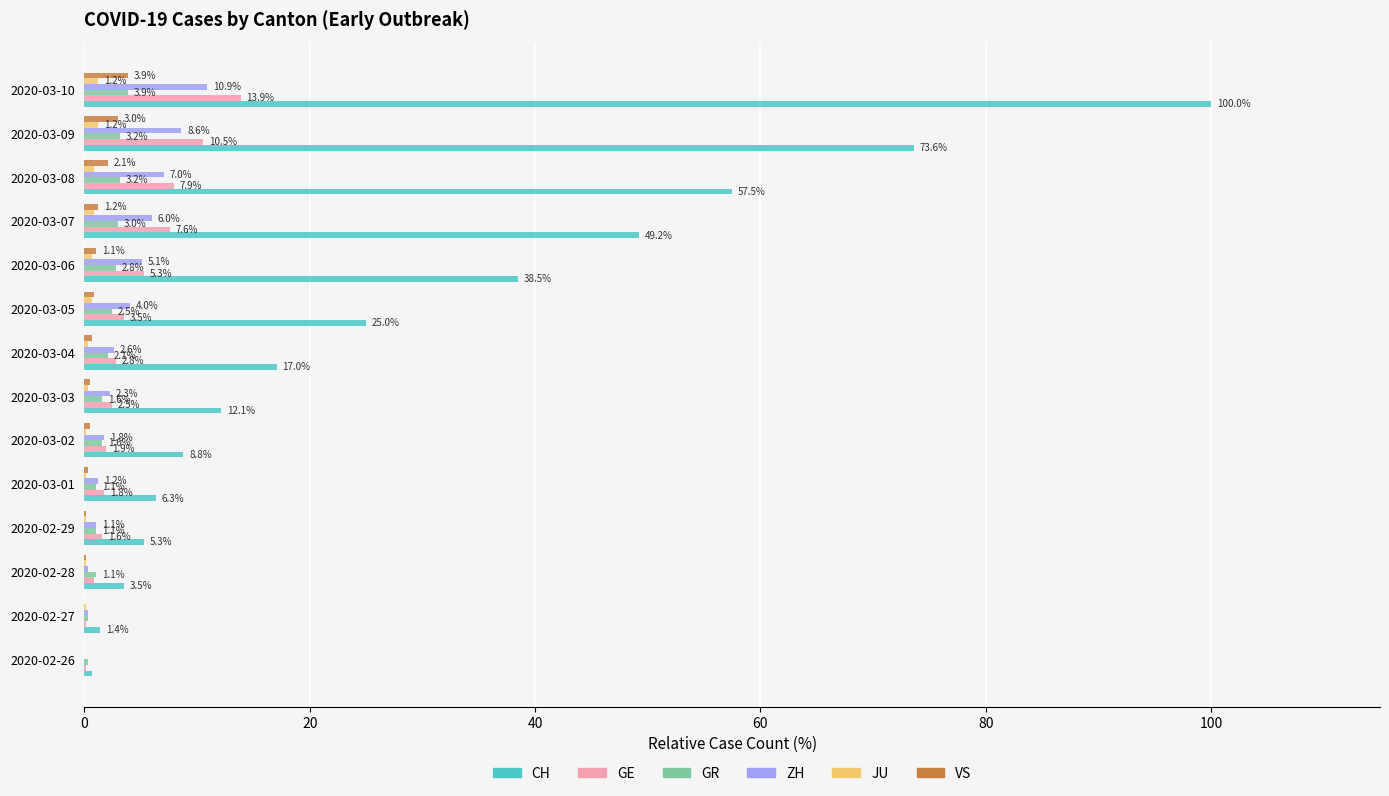

What is the total value across all series at 2020-03-08?

78.6